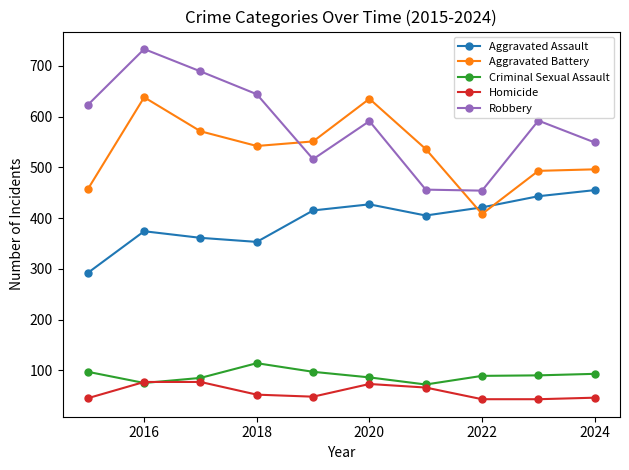

What is the lowest value of the Aggravated Assault series?

292